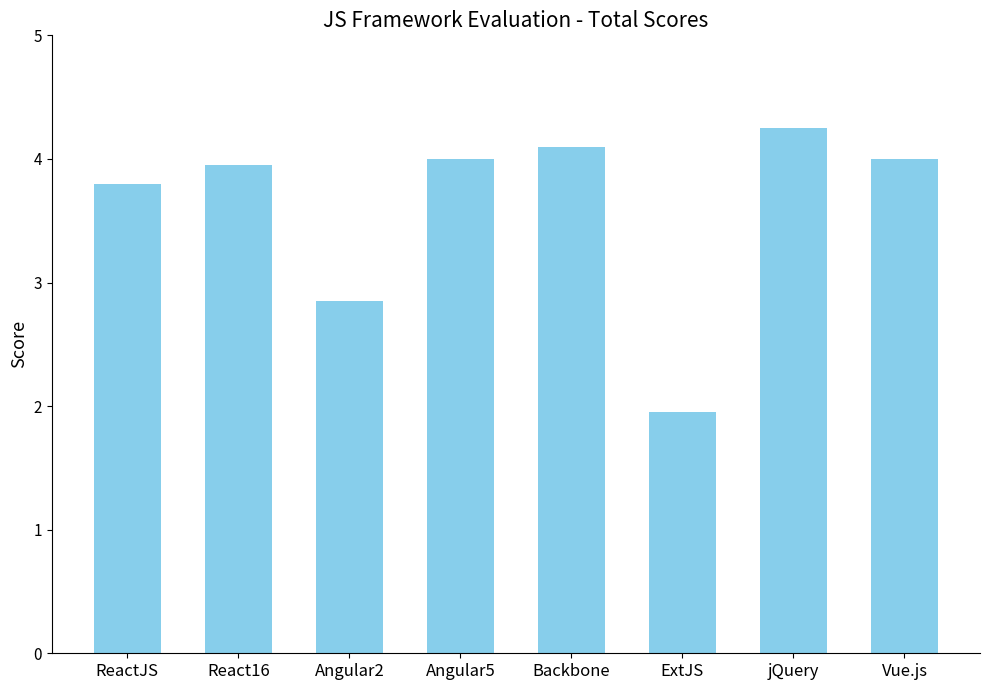

At which category does the chart reach its minimum across all series?

ExtJS